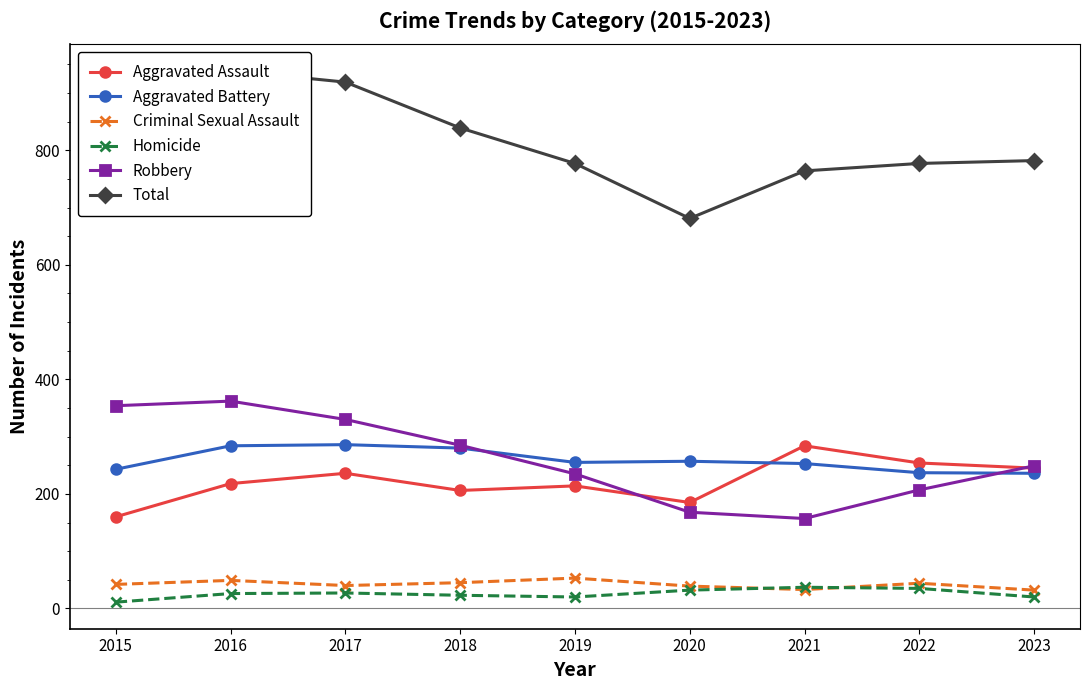

What are all the series names shown in the legend?

Aggravated Assault, Aggravated Battery, Criminal Sexual Assault, Homicide, Robbery, Total